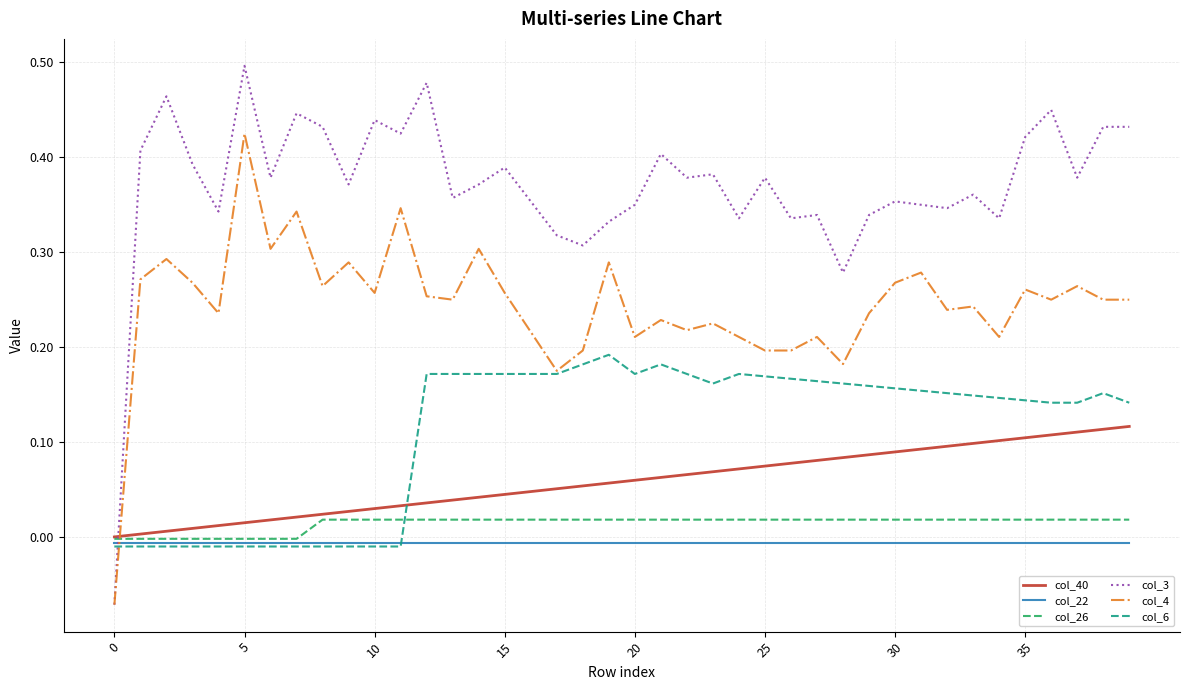

How many lines are shown in the chart?

6